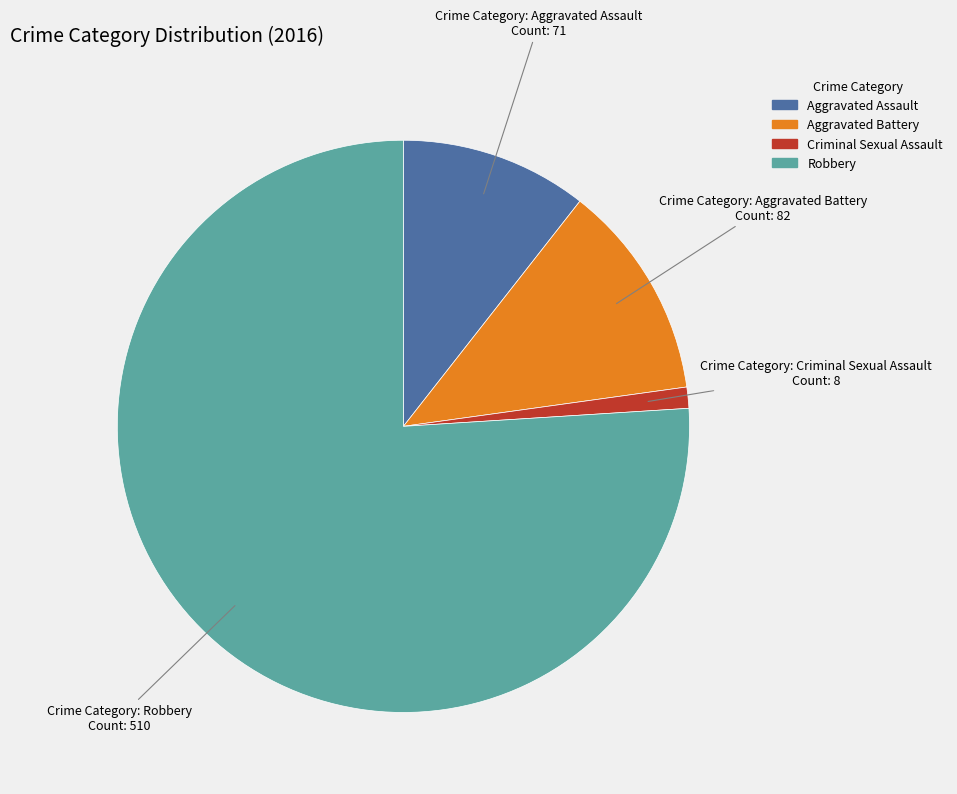

What is the largest slice in the pie chart?

Robbery